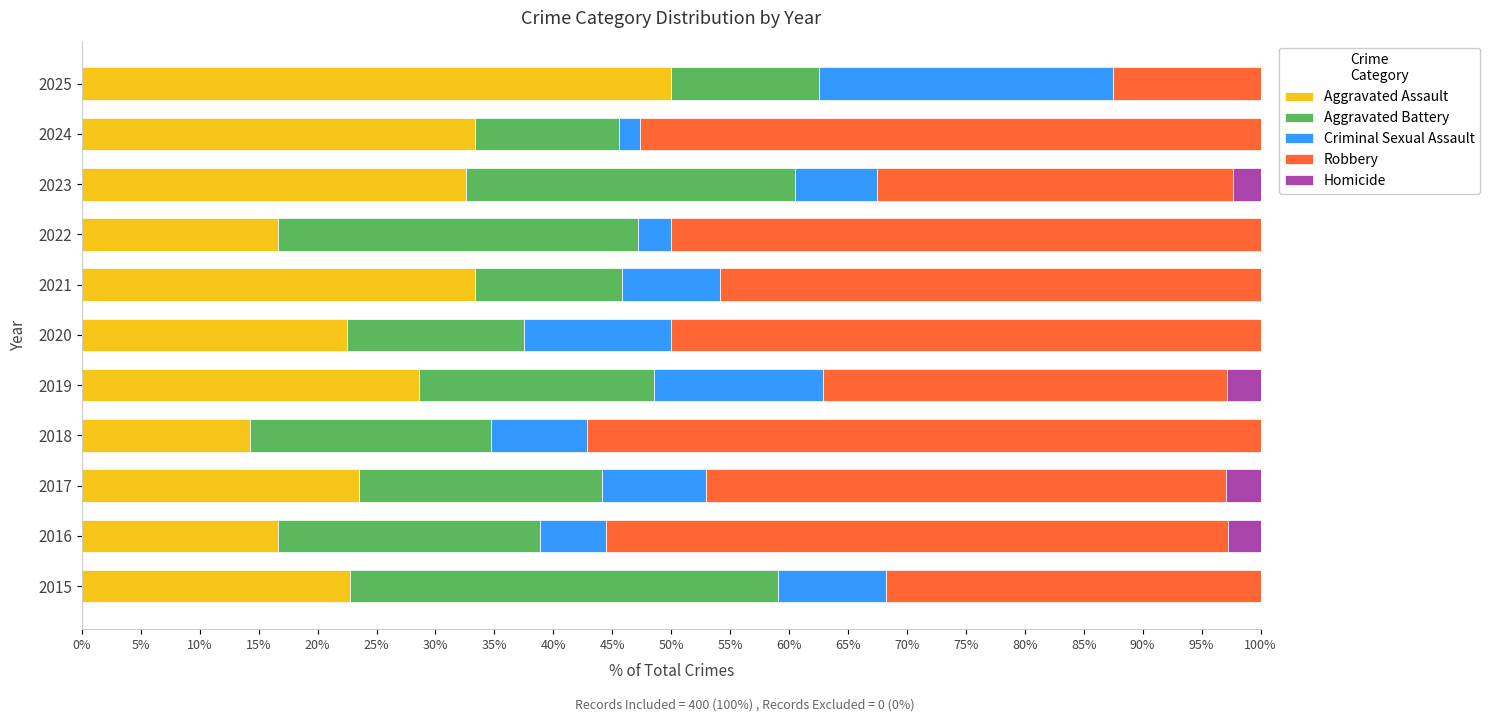

What is the total value across all series at 2015?

100.0